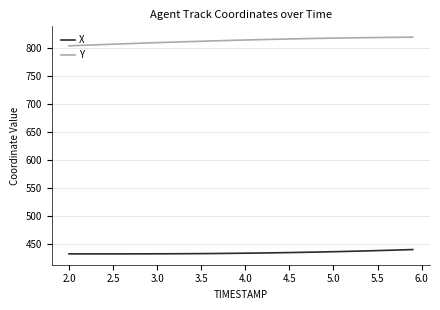

True or false: X and Y cross at least once.

False